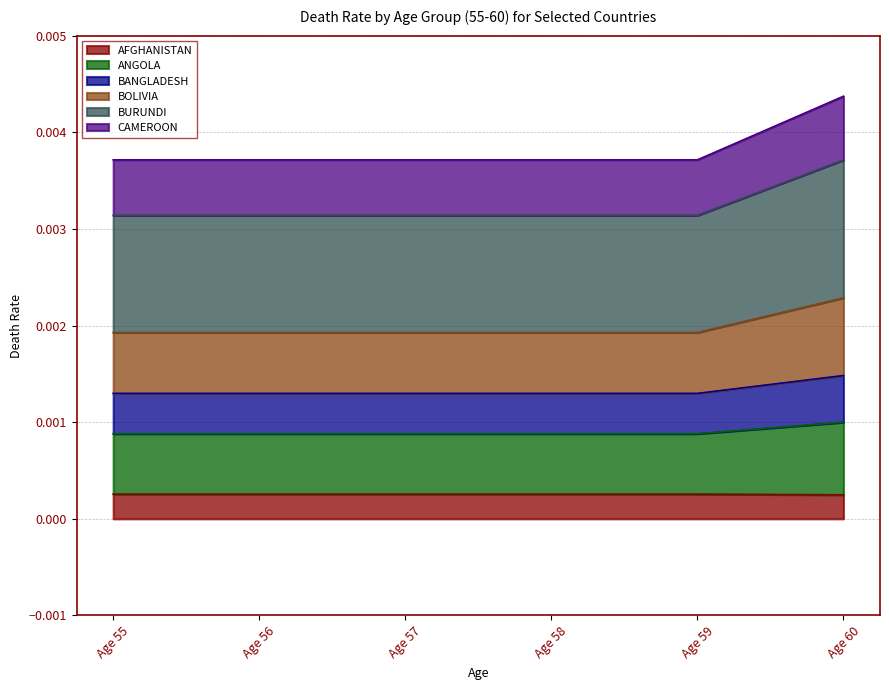

The BOLIVIA series shows 0.0 at Age 59. True or false?

True